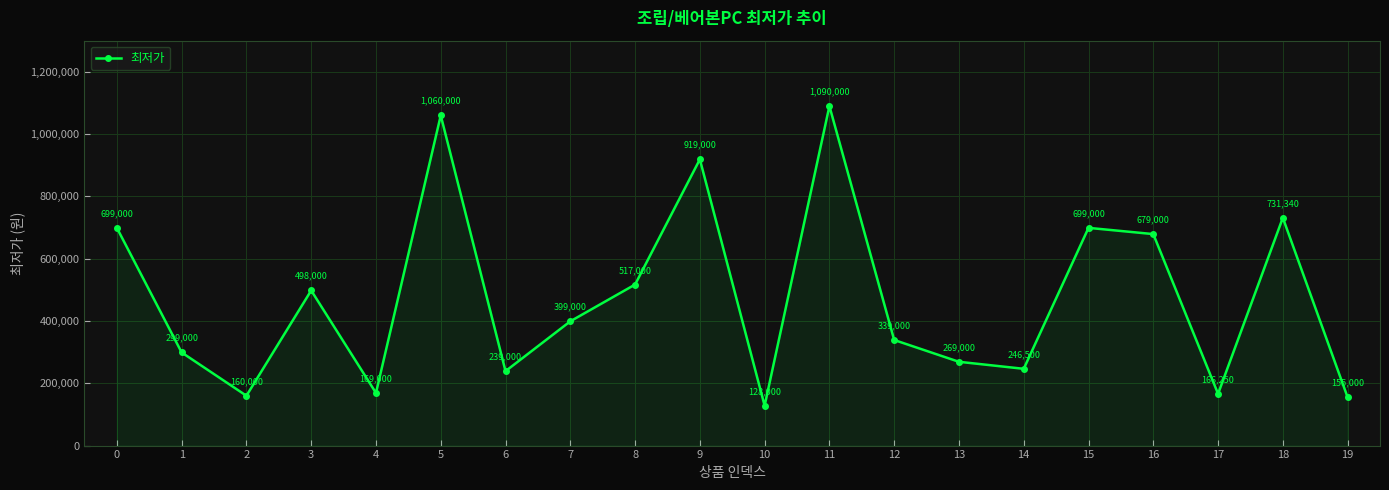

What is the difference between the values at 10 and 8?

389000